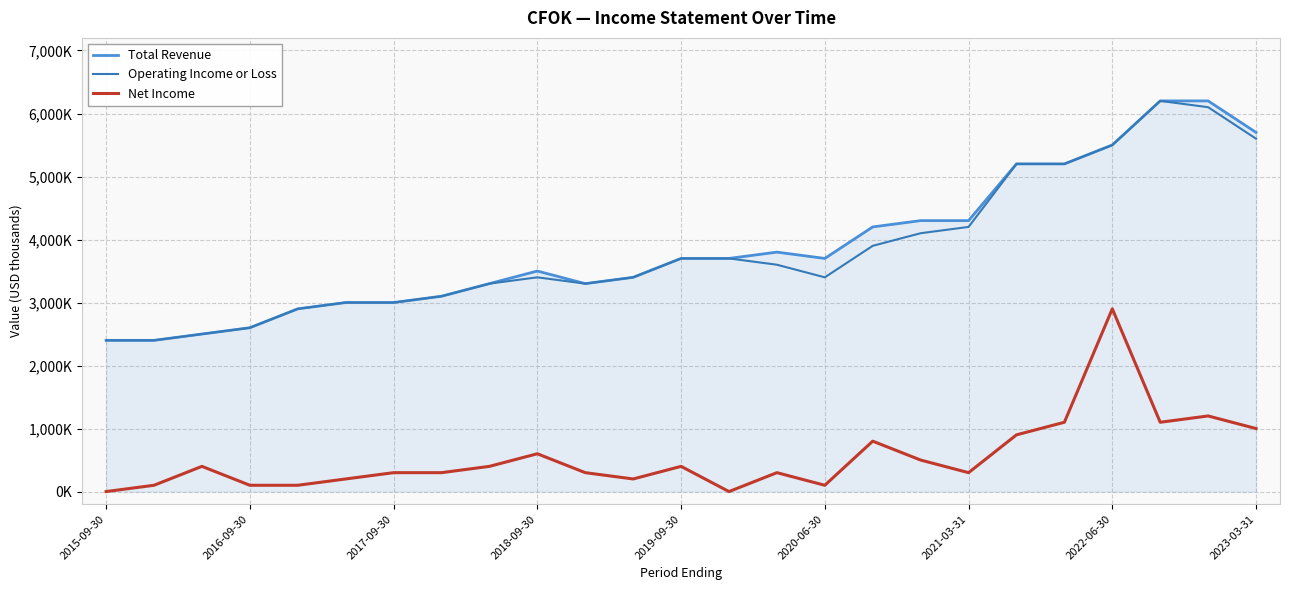

What are all the series names shown in the legend?

Total Revenue, Operating Income or Loss, Net Income